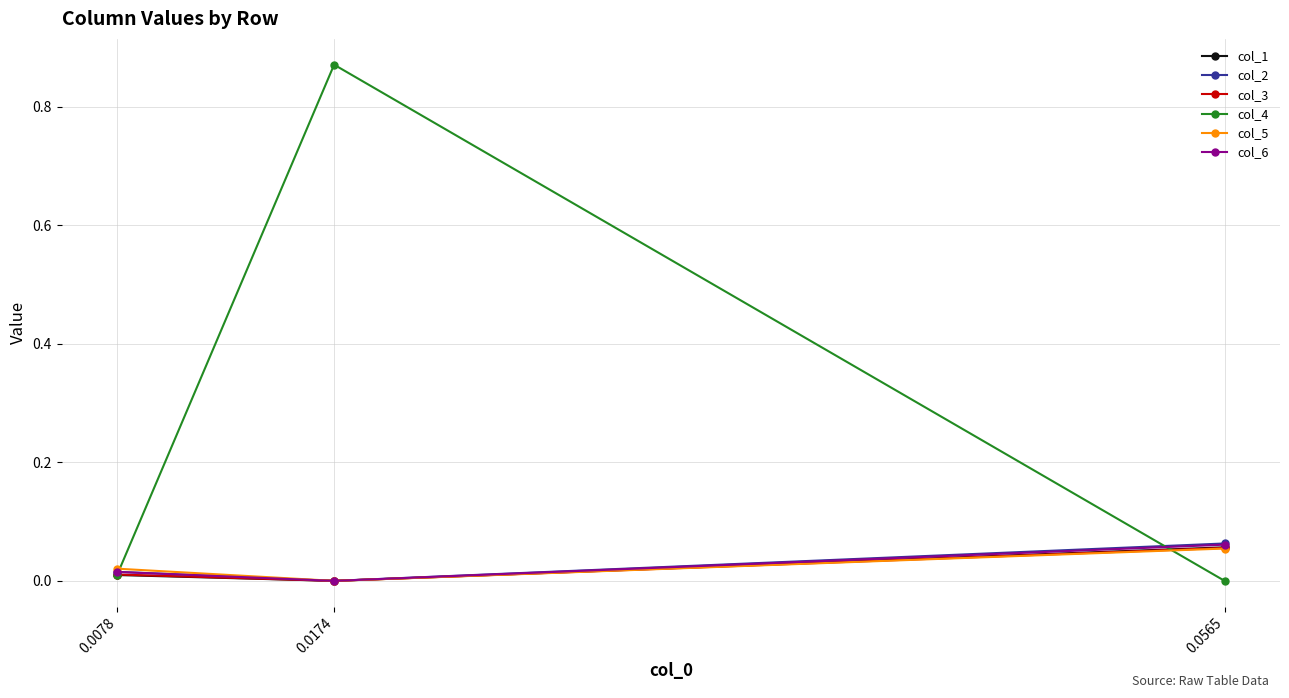

Is the value of col_4 at 0.0174 greater than the value of col_6 at 0.0565?

Yes